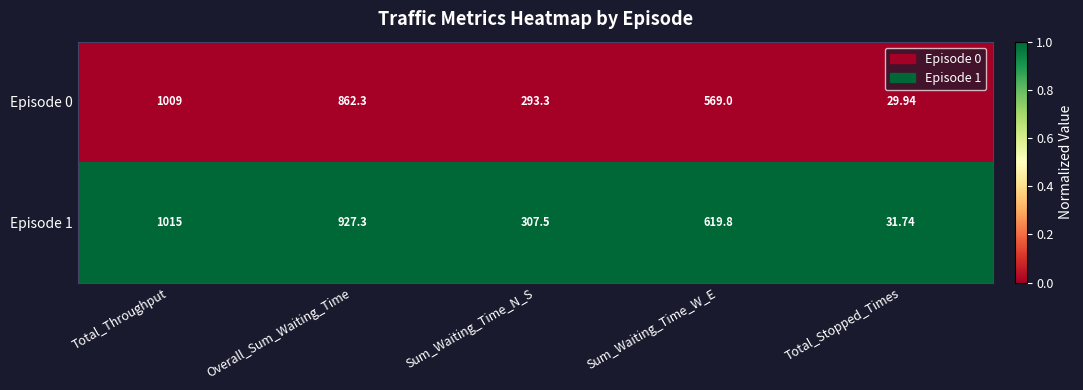

Which series has the largest range (max minus min)?

Episode 1